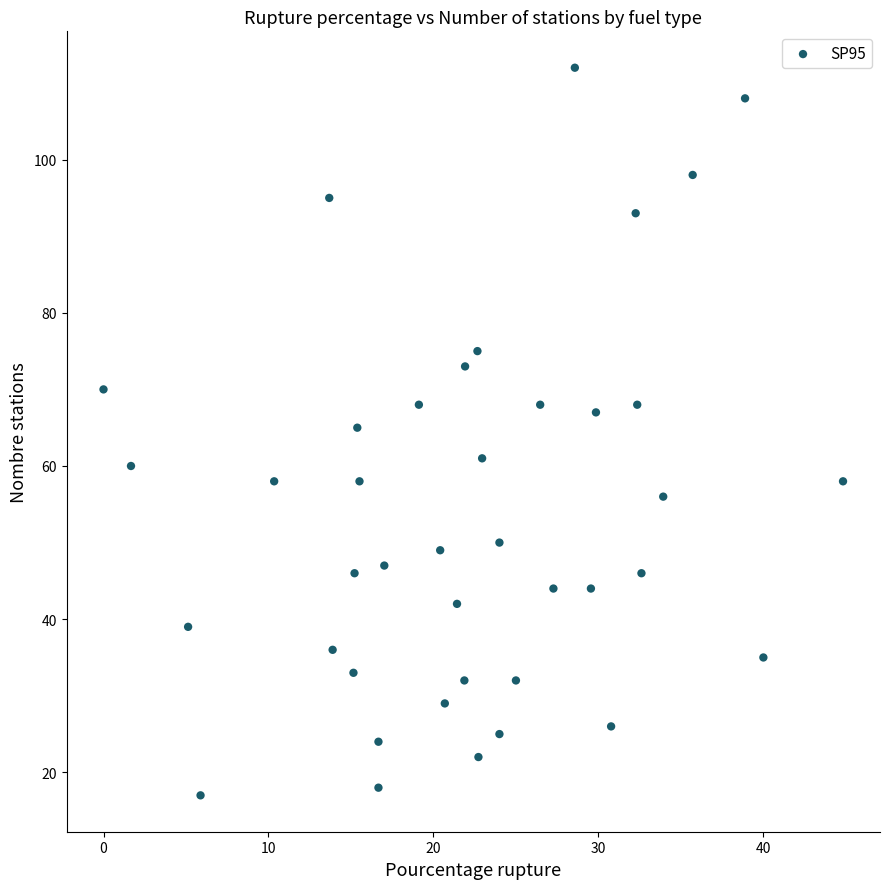

What is the range of Y values (max minus min)?

95